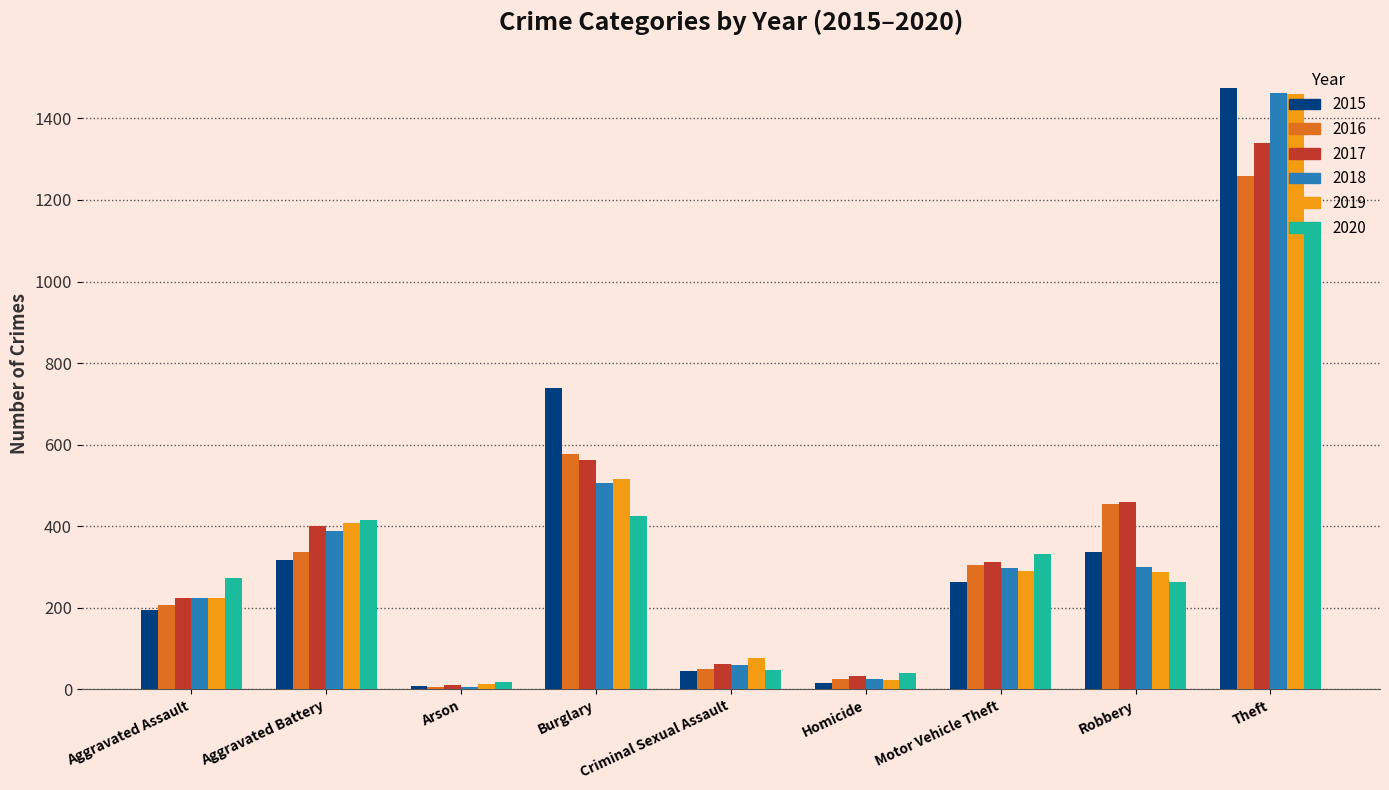

What is the difference between the highest and lowest values at Aggravated Assault?

79